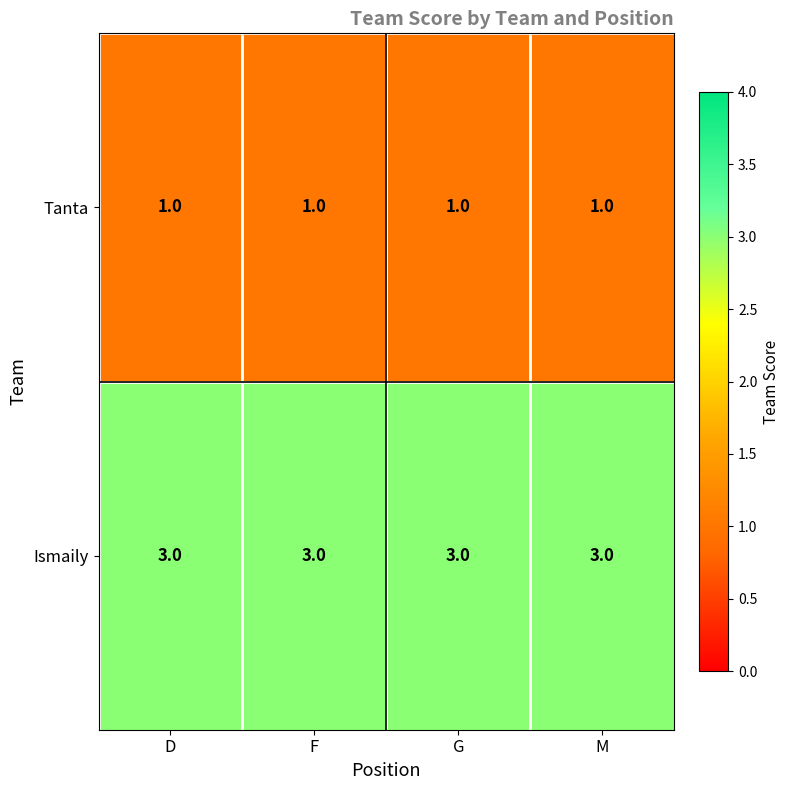

What is the spread (max minus min) of values at D?

2